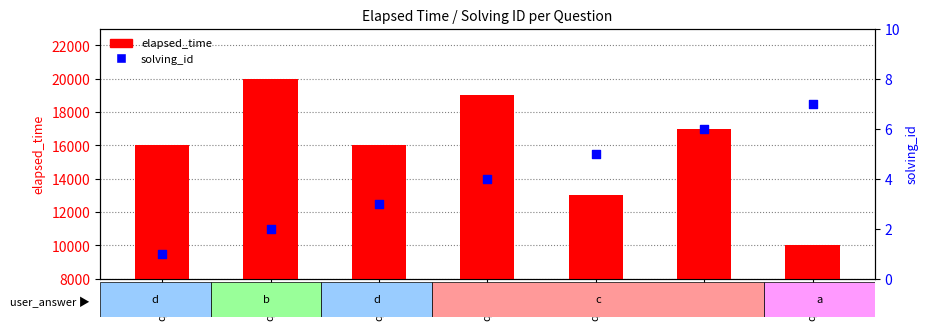

Which series has the largest total across all categories?

elapsed_time